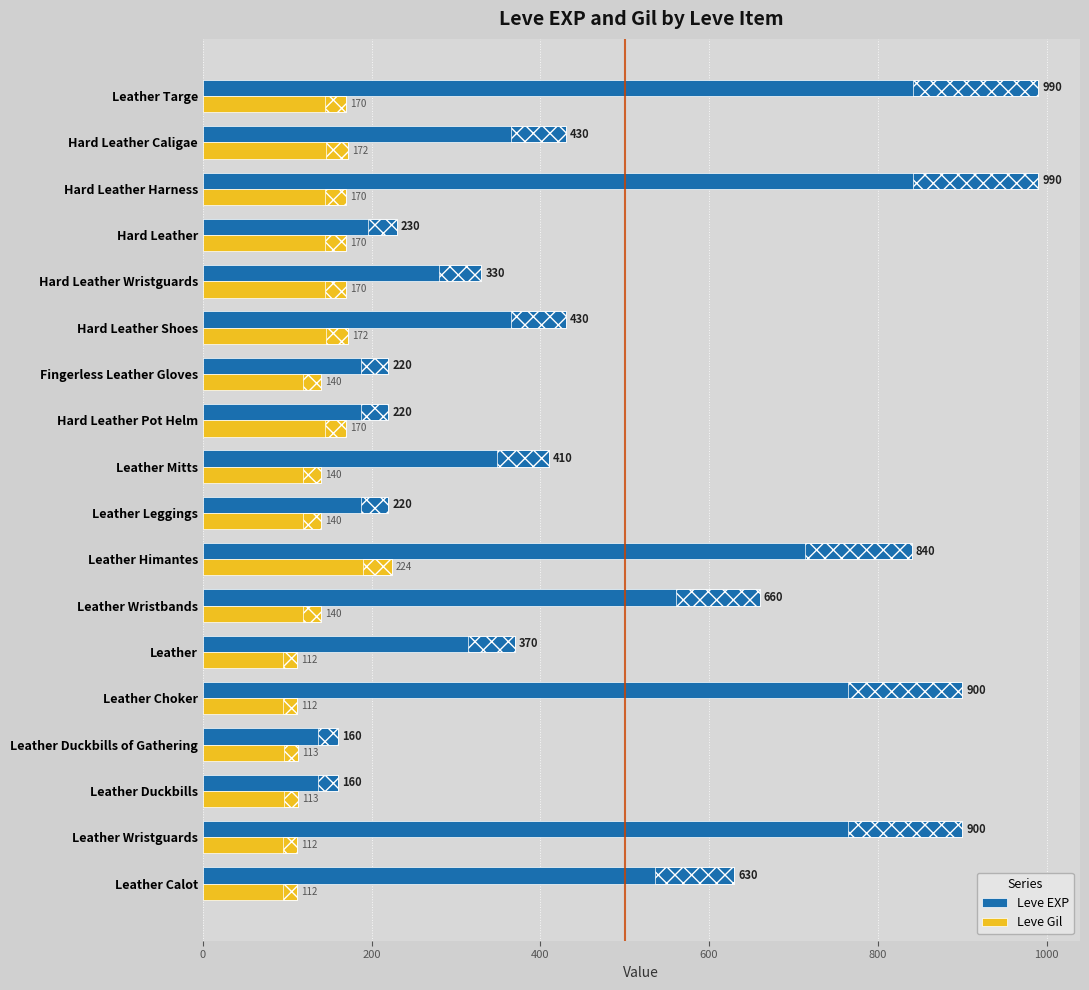

What is the average value of the Leve Gil series?

147